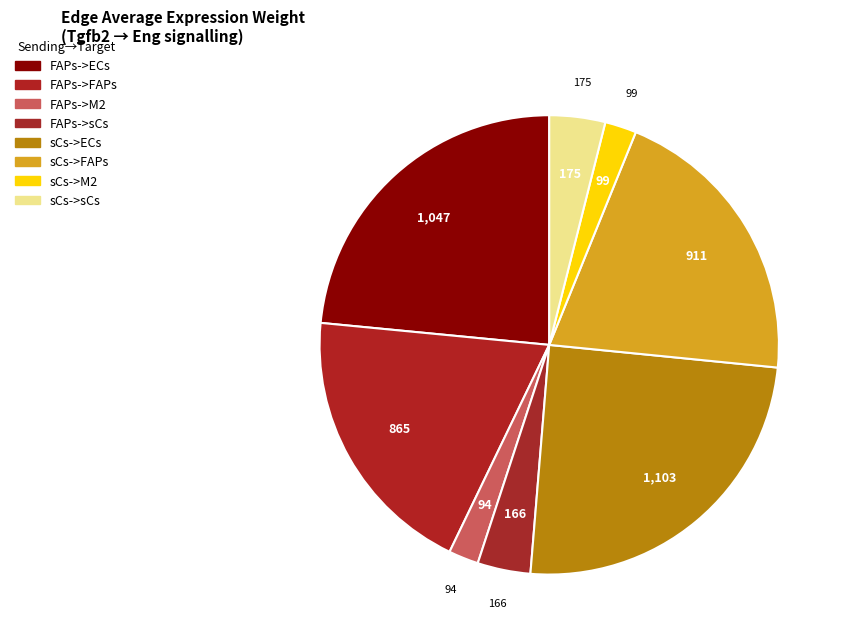

What percentage is NOT represented by FAPs->M2?

97.9%